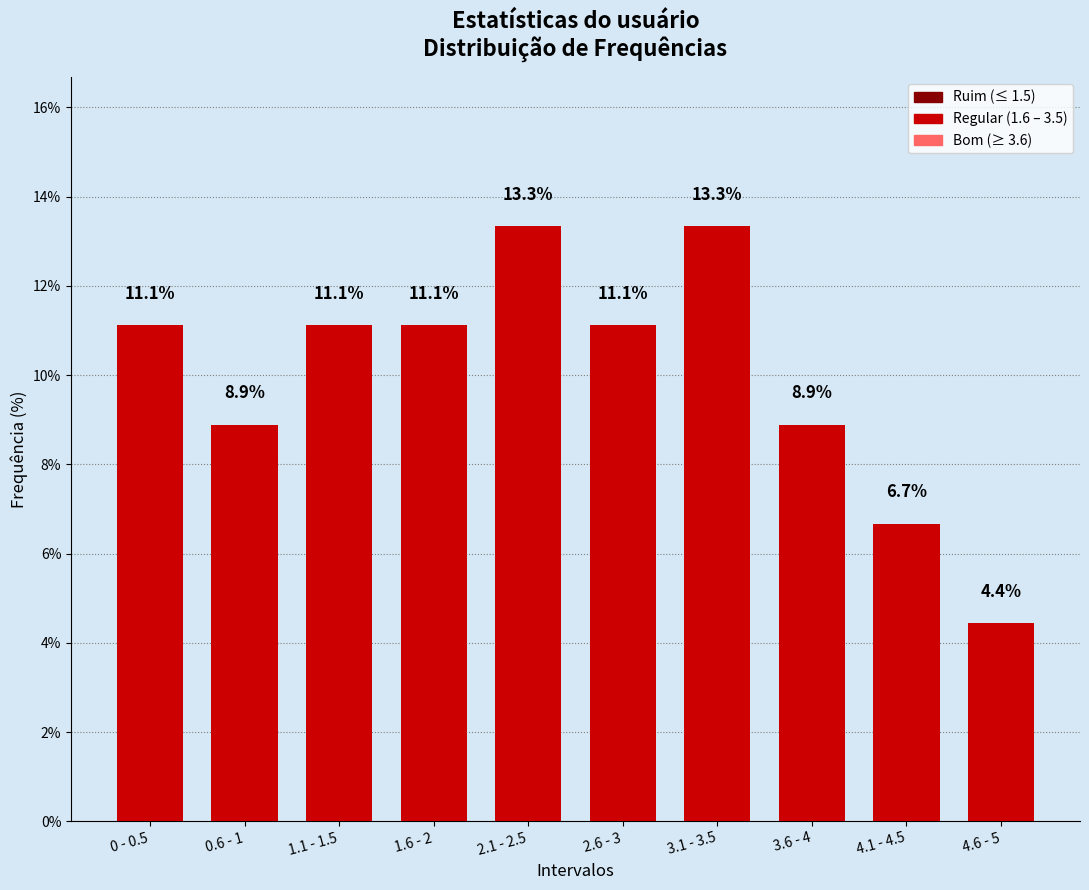

The chart shows a value of 6.7 at 4.1 - 4.5. True or false?

True